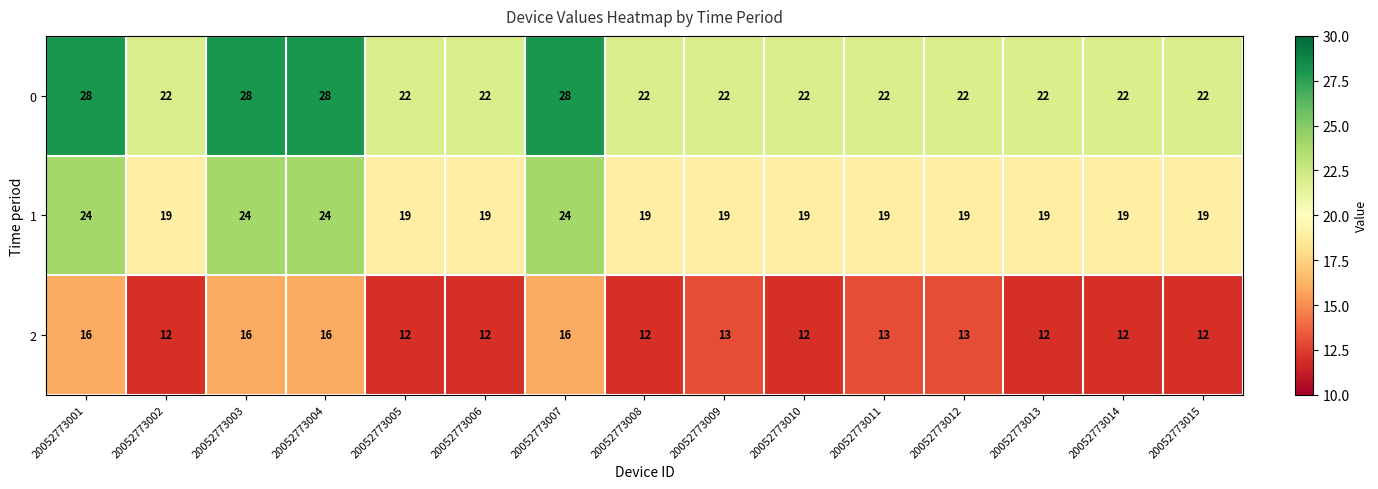

What is the sum of the 0 values at 20052773004 and 20052773008?

50